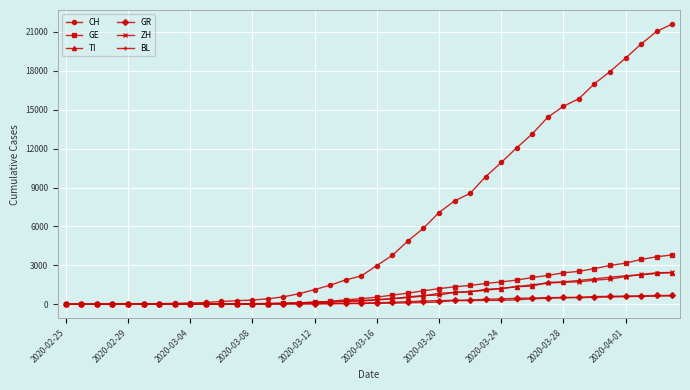

What is the difference between the second highest and minimum values in the ZH series?

2428